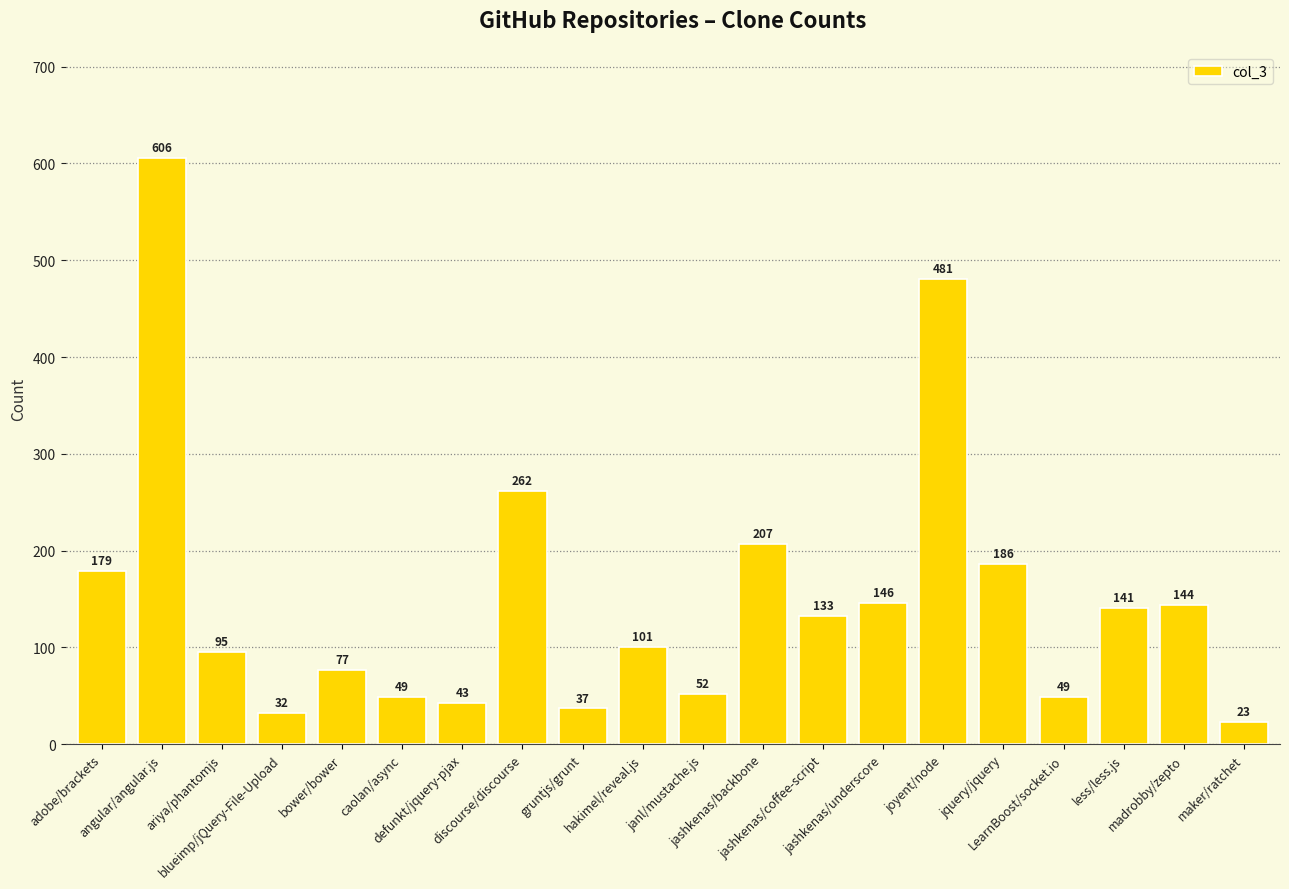

True or false: the data shows 49 at LearnBoost/socket.io.

True